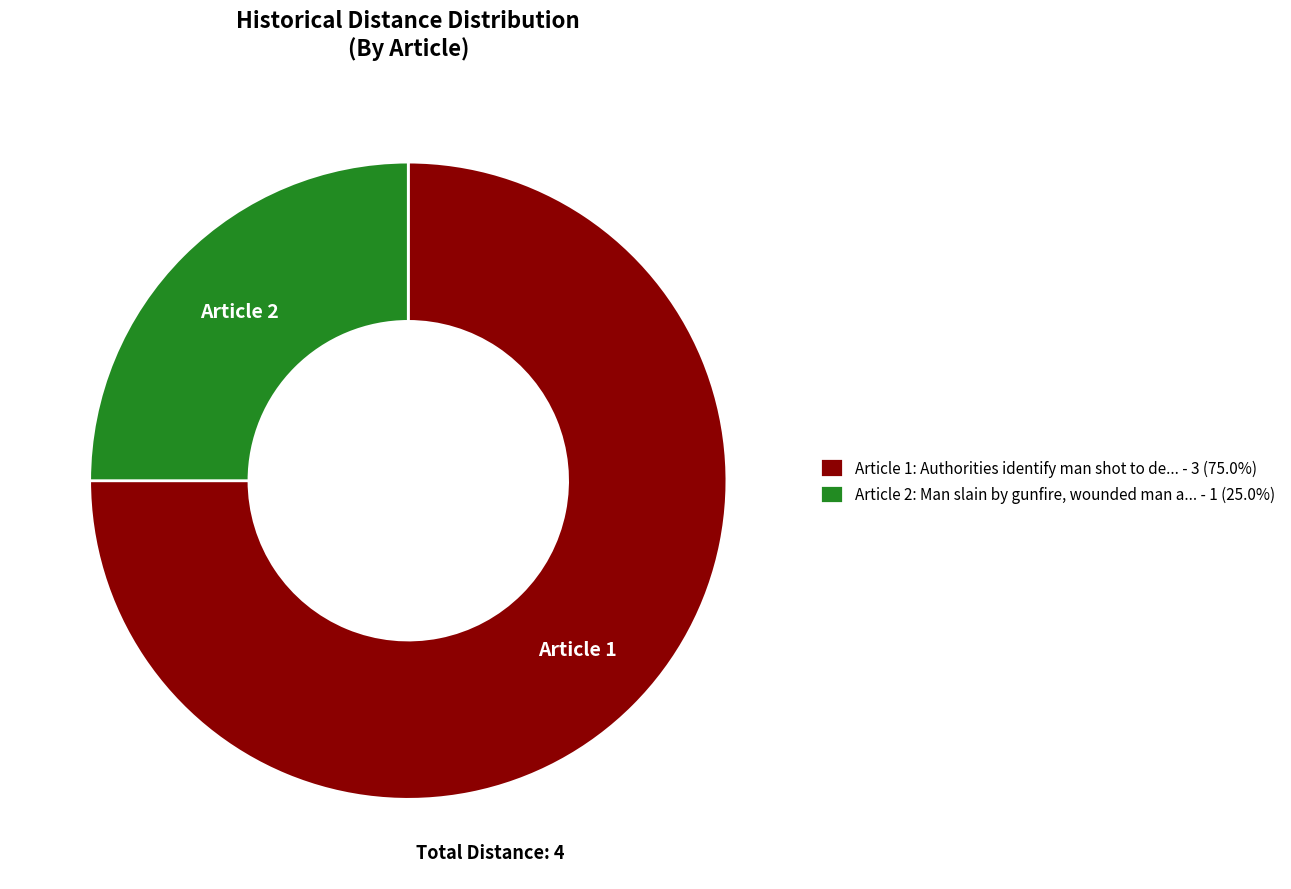

Combined, do Article 1: Authorities identify man shot to de... - 3 (75.0%) and Article 2: Man slain by gunfire, wounded man a... - 1 (25.0%) account for over 50%?

Yes